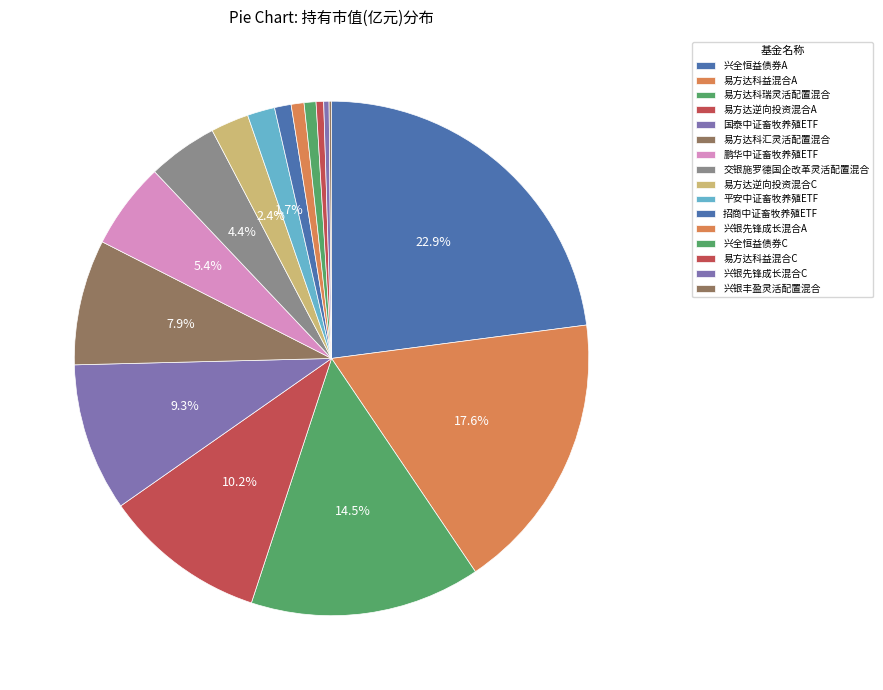

True or false: 易方达科益混合A accounts for 8% of the total.

False